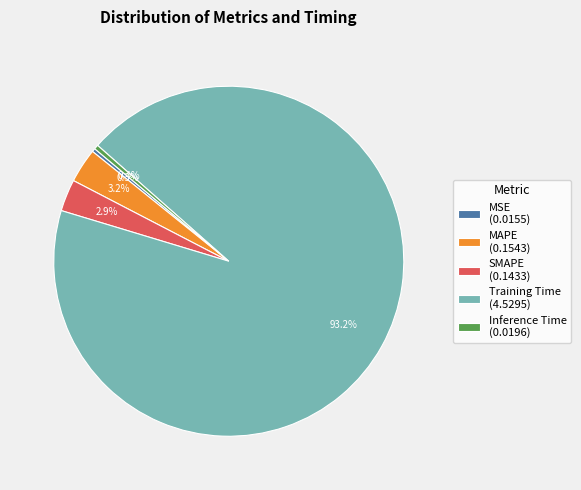

What percentage is NOT represented by Training Time (4.5295)?

6.8%